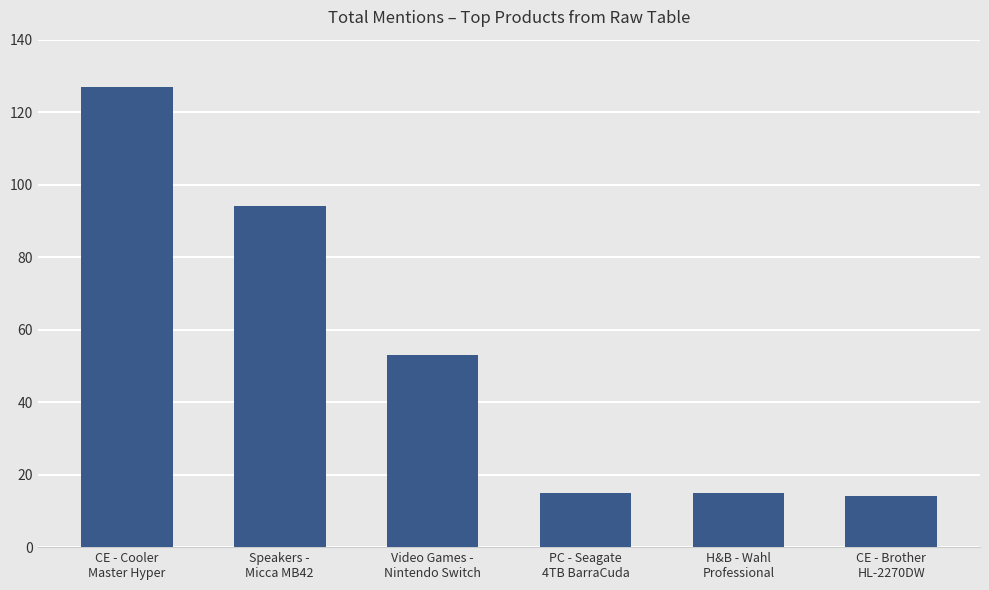

What is the average value?

53